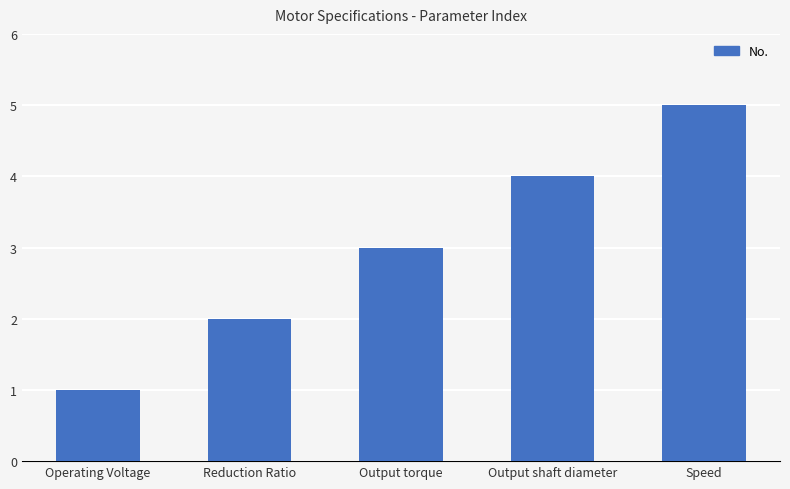

How many bars are there in total?

5